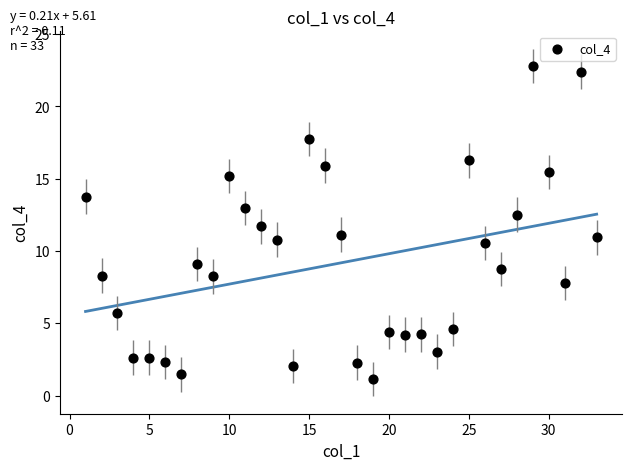

What is the range of X values (max minus min)?

32.0